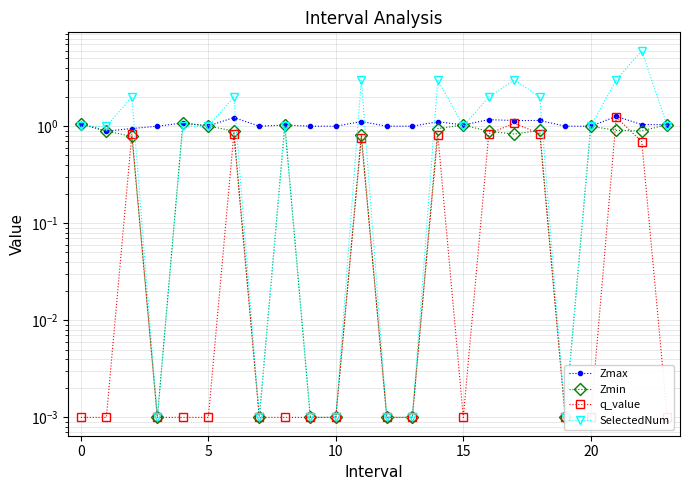

What is the difference between the maximum and minimum values in the Zmin series?

1.1